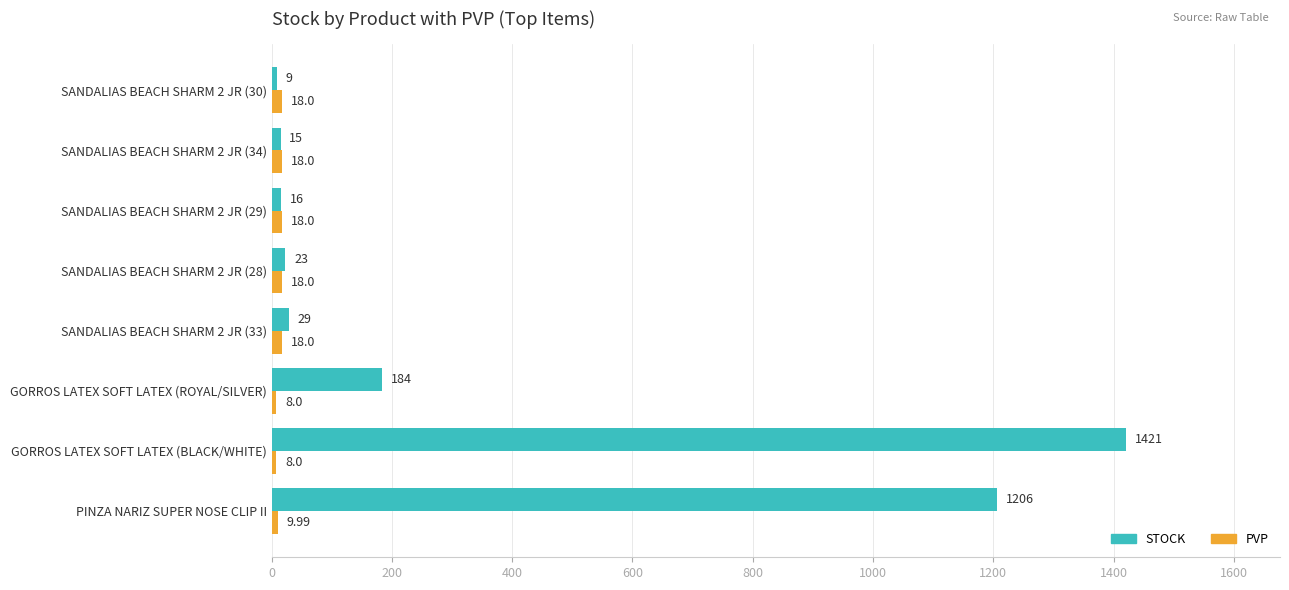

List the series in order of their peak value, lowest first.

PVP, STOCK